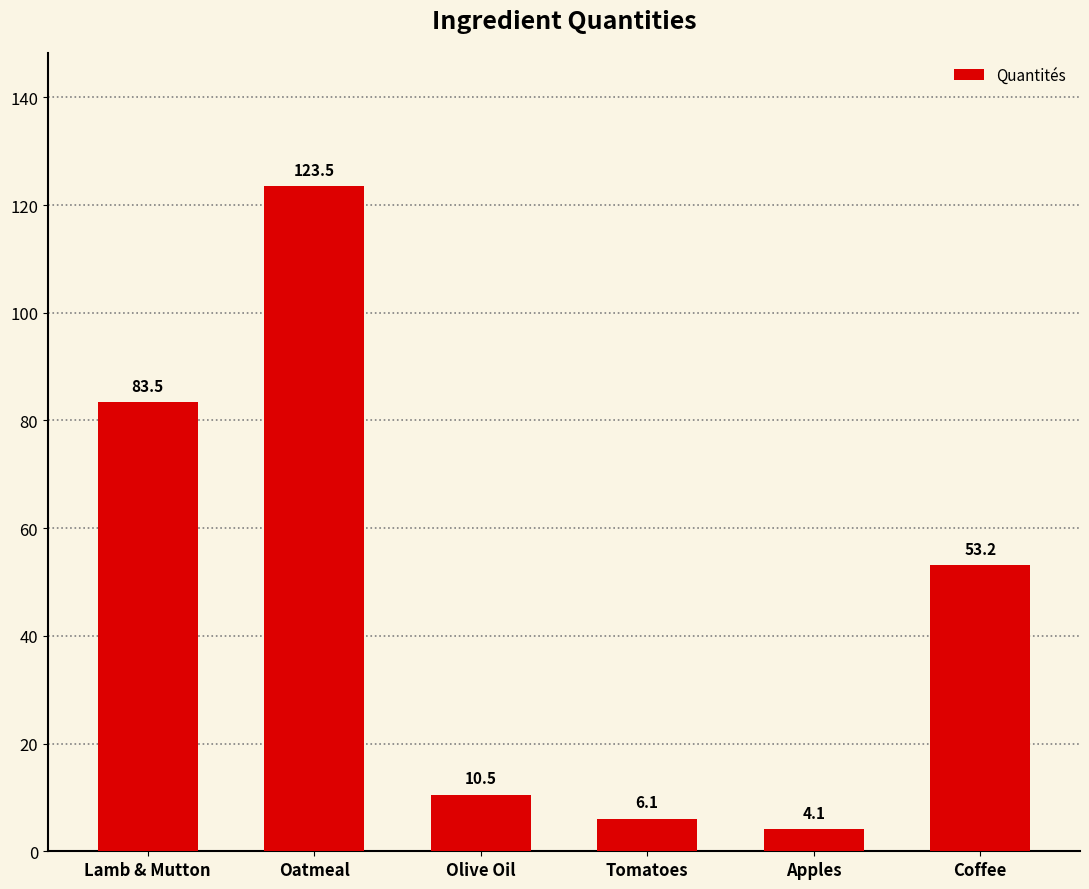

At which label does the data first exceed 53?

Lamb & Mutton